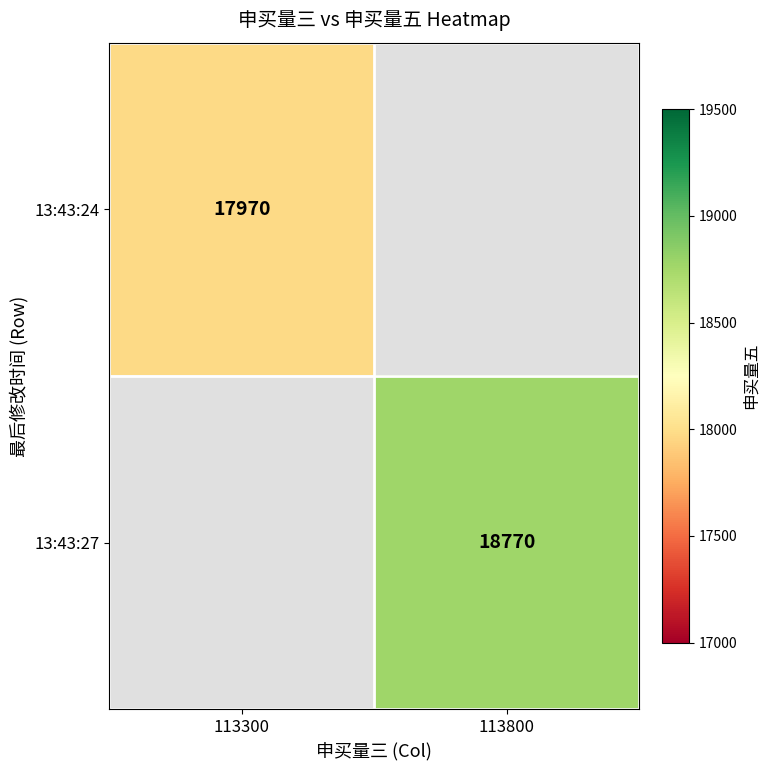

Which category has the lowest value across all series?

113300